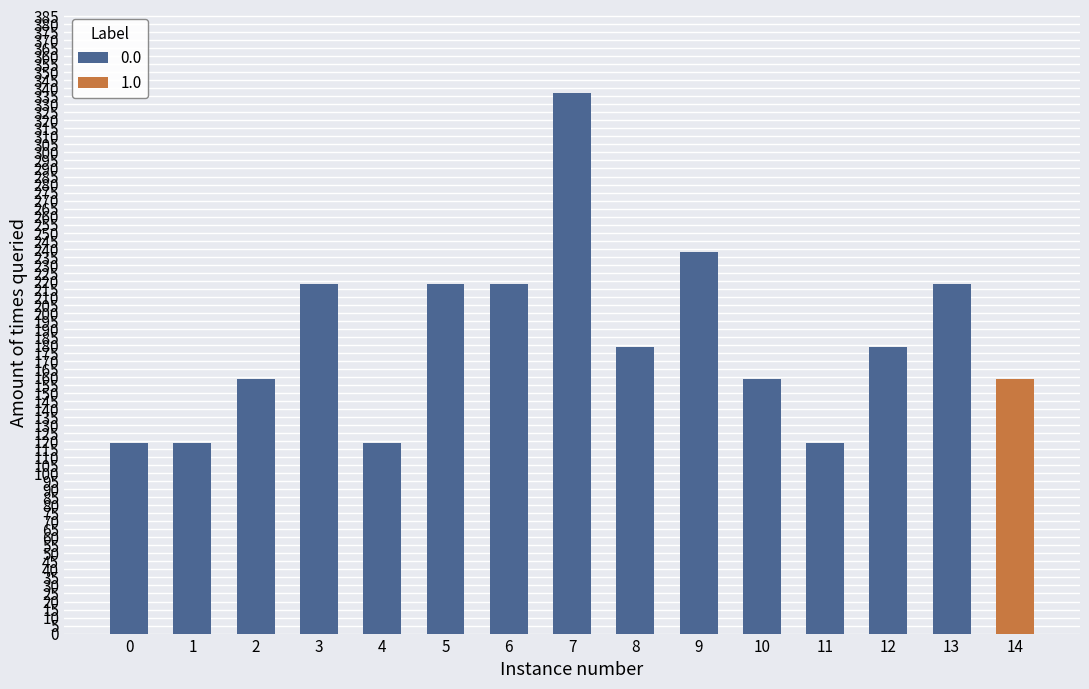

What is the minimum value shown in the chart?

119.0